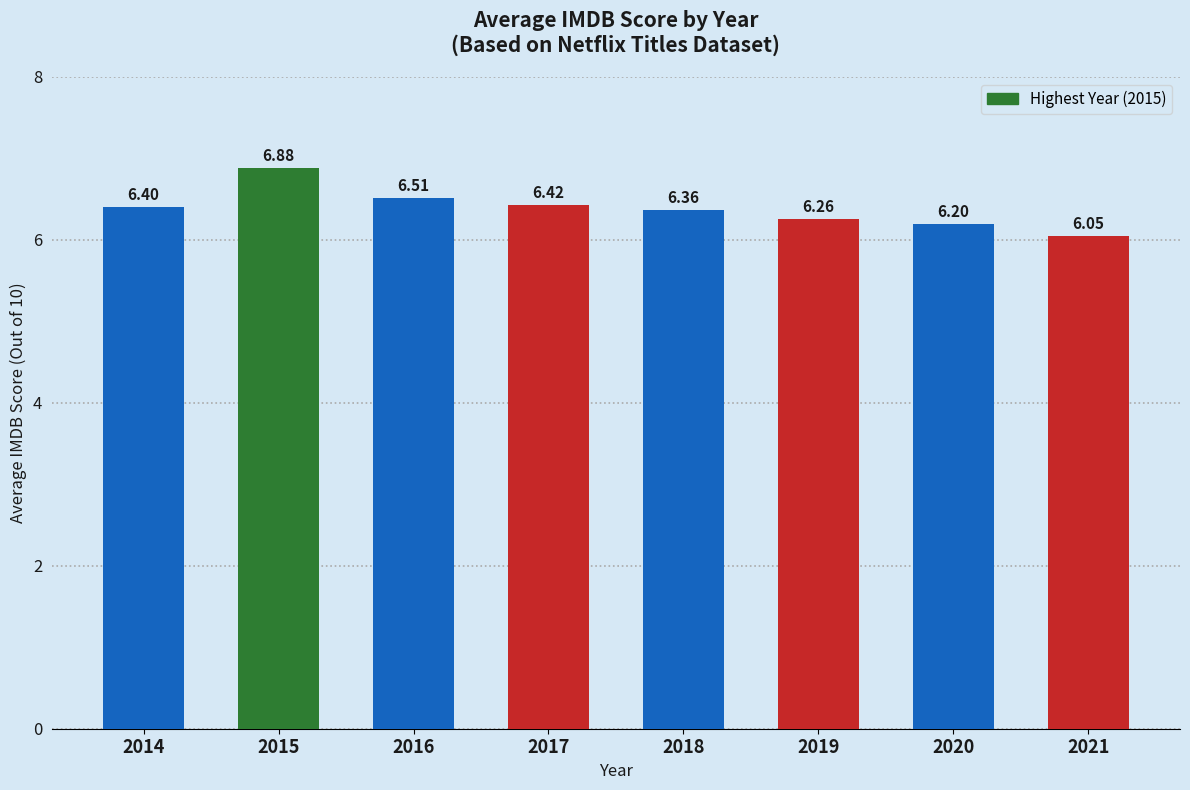

How many bars are there in total?

8